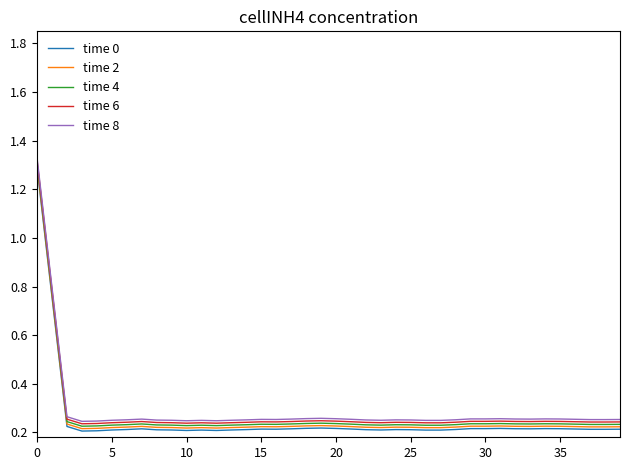

True or false: time 4 and time 8 intersect in this chart.

False